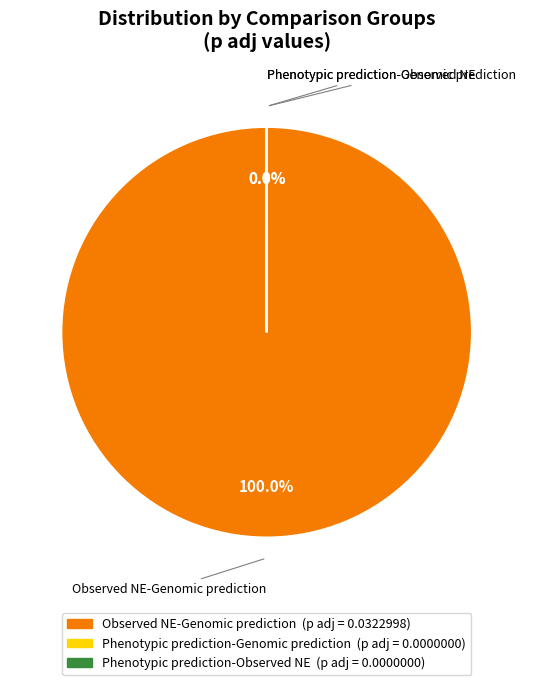

Which slice represents more than half of the pie?

Observed NE-Genomic prediction